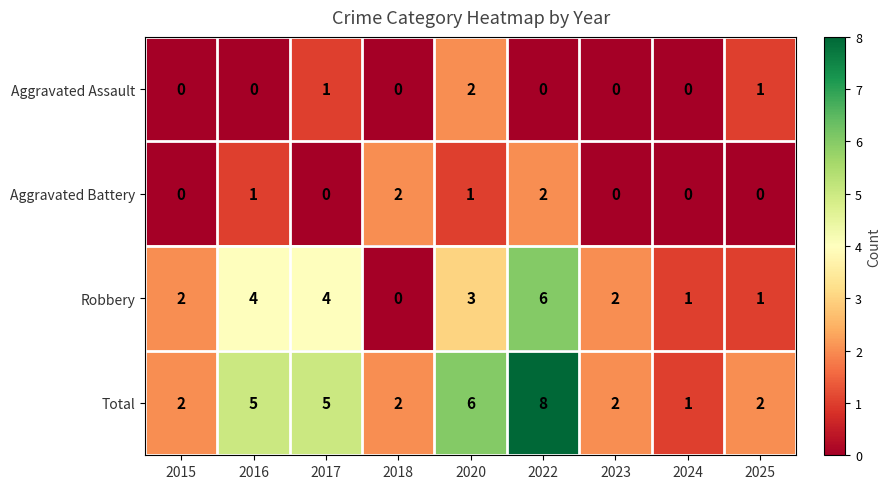

True or false: Robbery has a value of 3 at 2020.

True